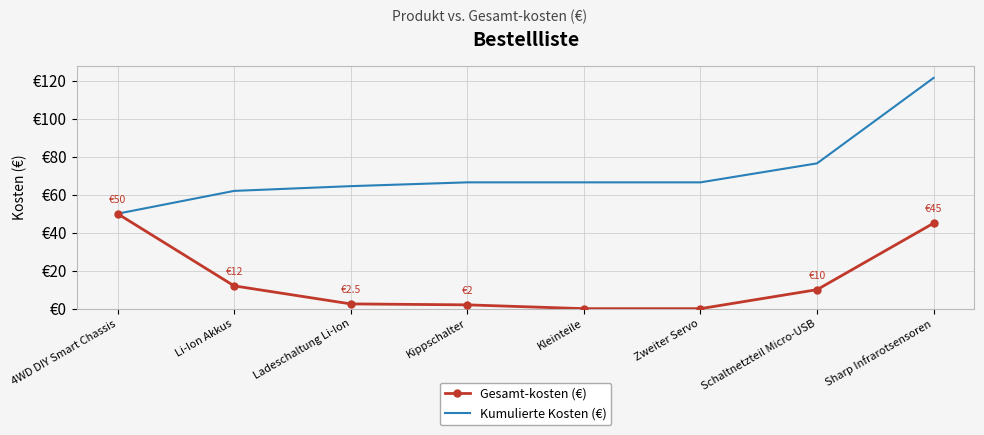

At which label is Gesamt-kosten (€) closest to 25?

Li-Ion Akkus